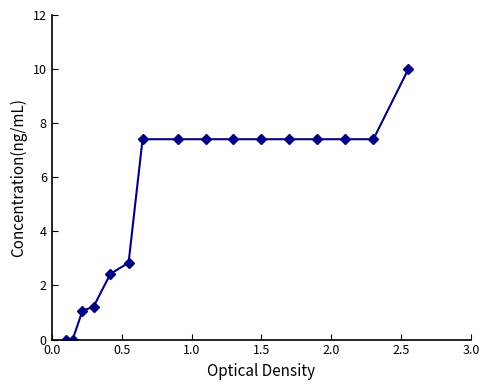

What is the difference between the maximum and minimum values?

10.0